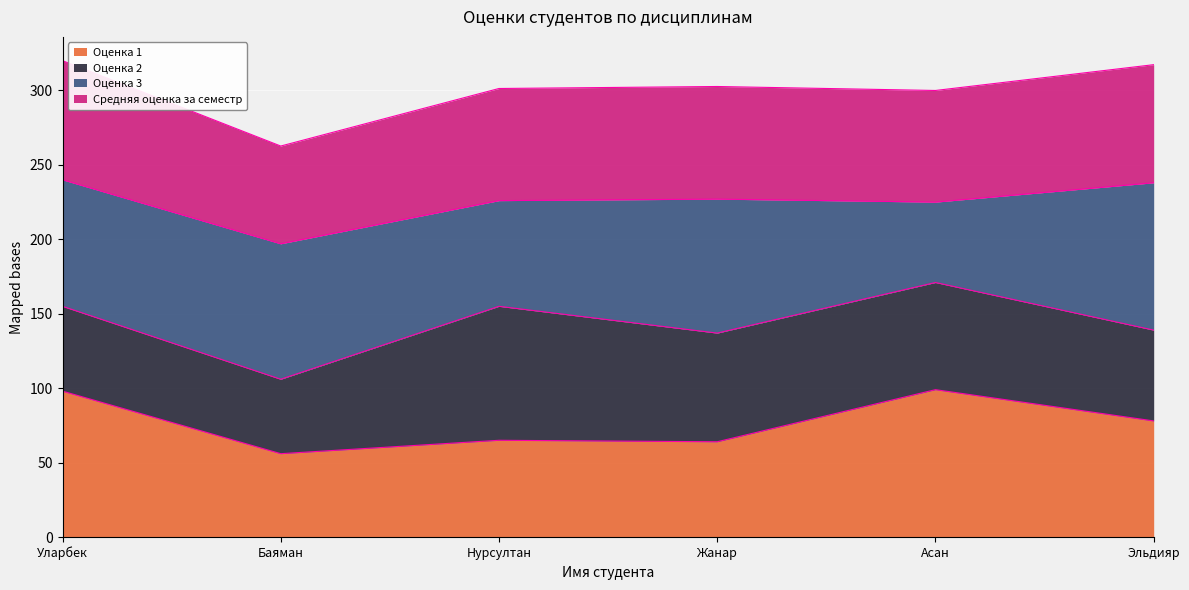

What is the total value across all series at Нурсултан?

301.3